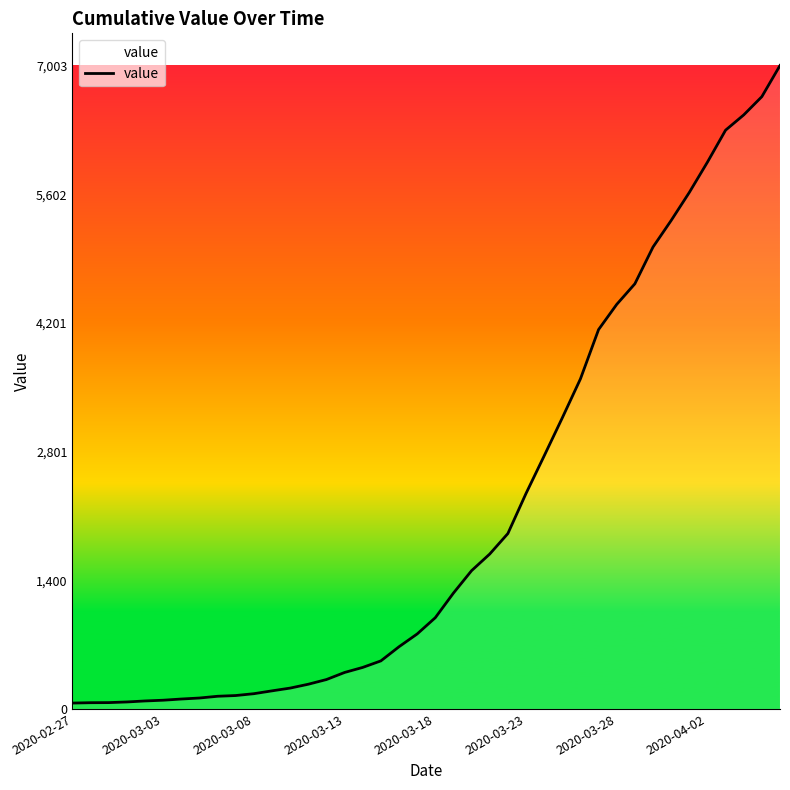

Is this an area chart (filled region under the line)?

No